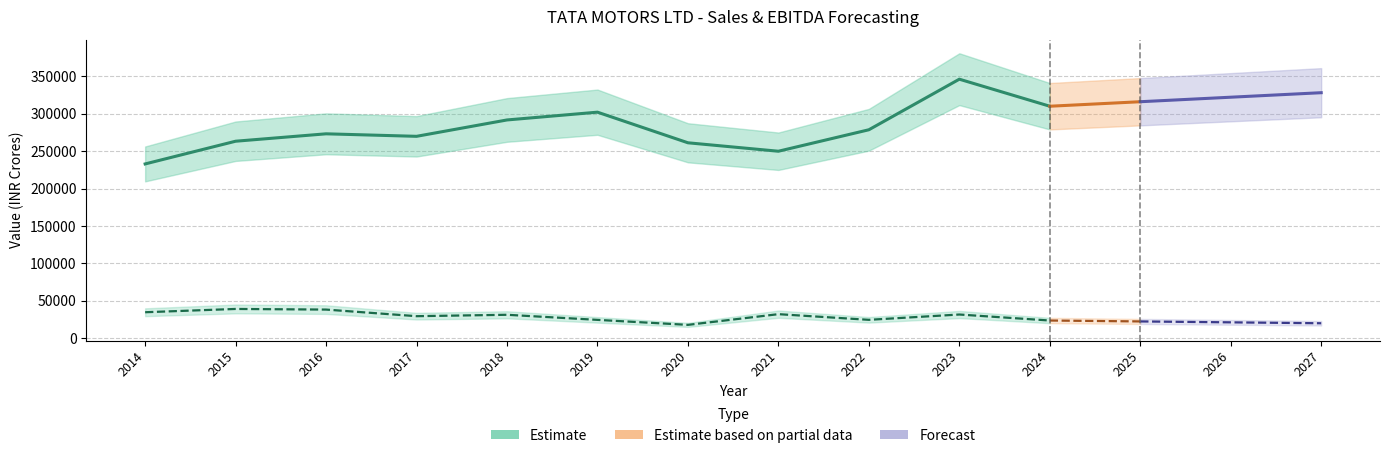

Is this an area chart (filled region under the line)?

No